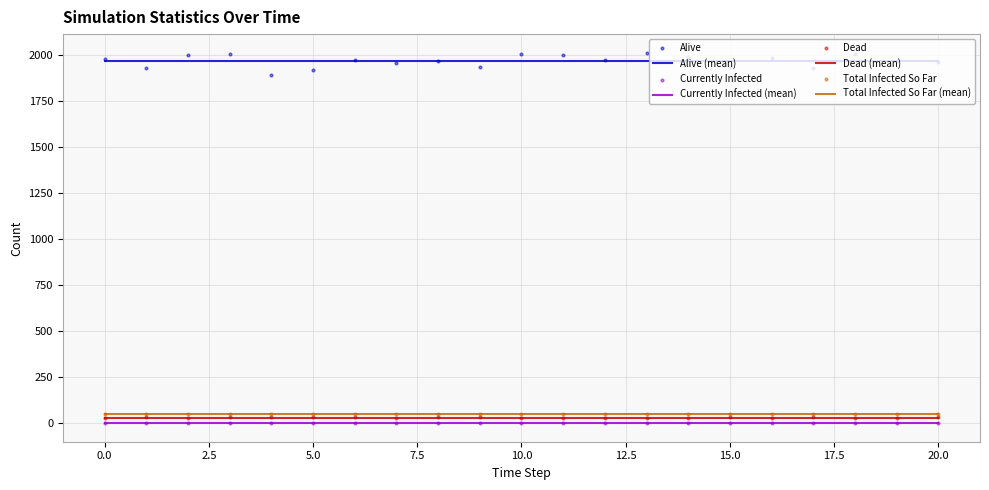

What are all the series names shown in the legend?

Alive, Currently Infected, Dead, Total Infected So Far